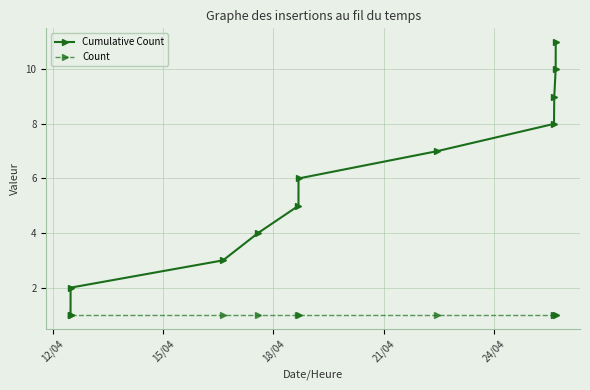

What is the greatest value displayed?

11